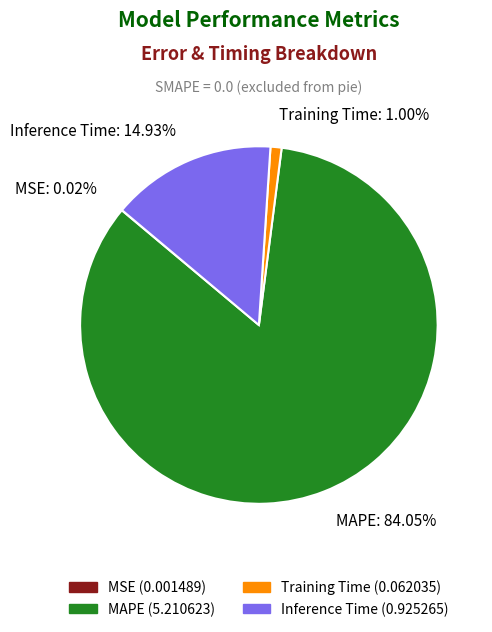

Which slice is the largest?

MAPE